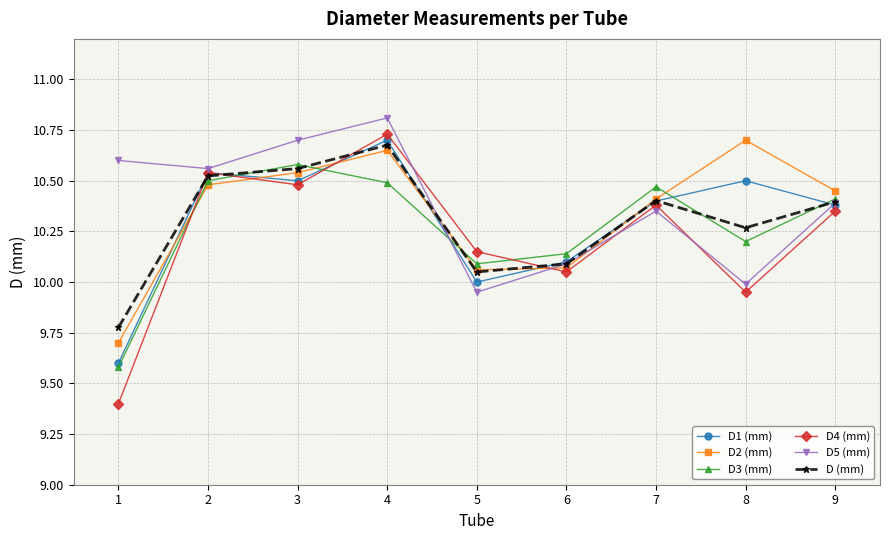

After their last crossing, which series has the higher values: D (mm) or D4 (mm)?

D (mm)